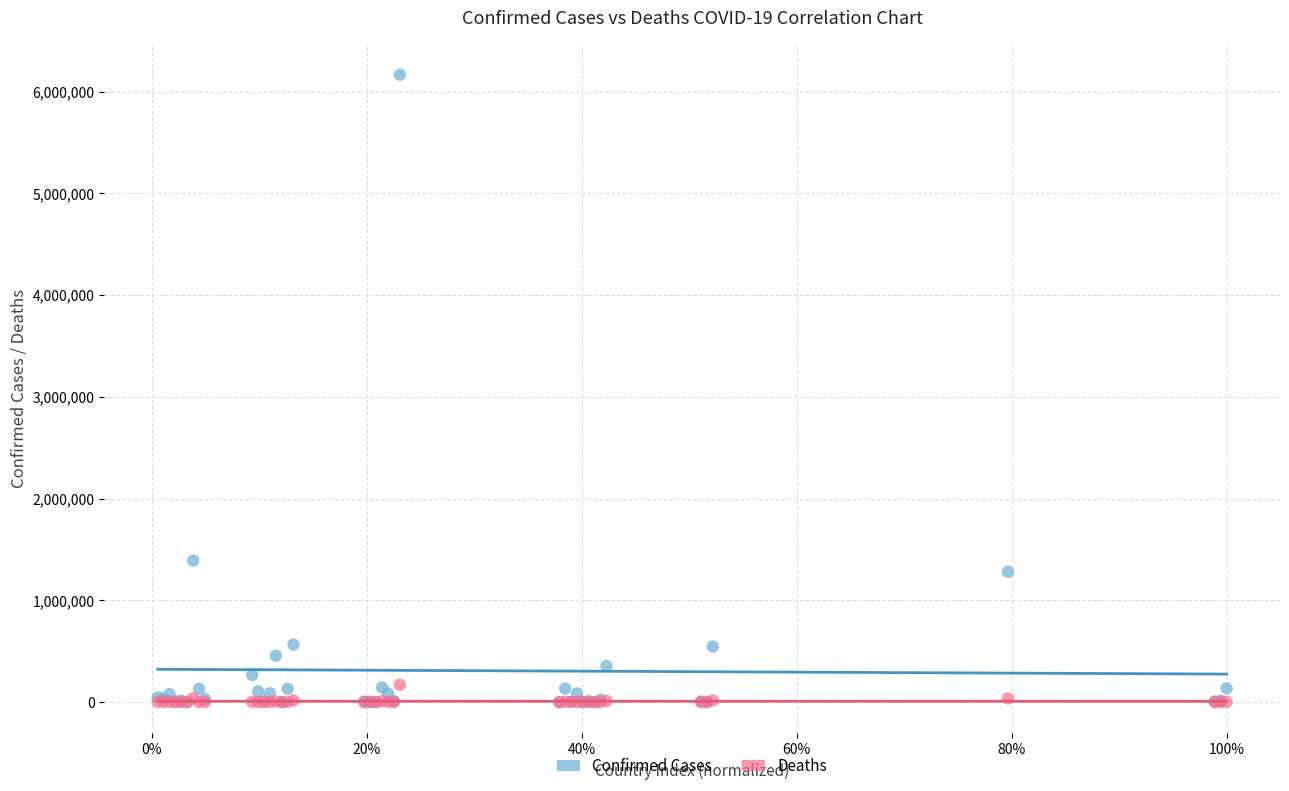

In the Confirmed Cases series, what Y value is closest to 3083373?

1390388